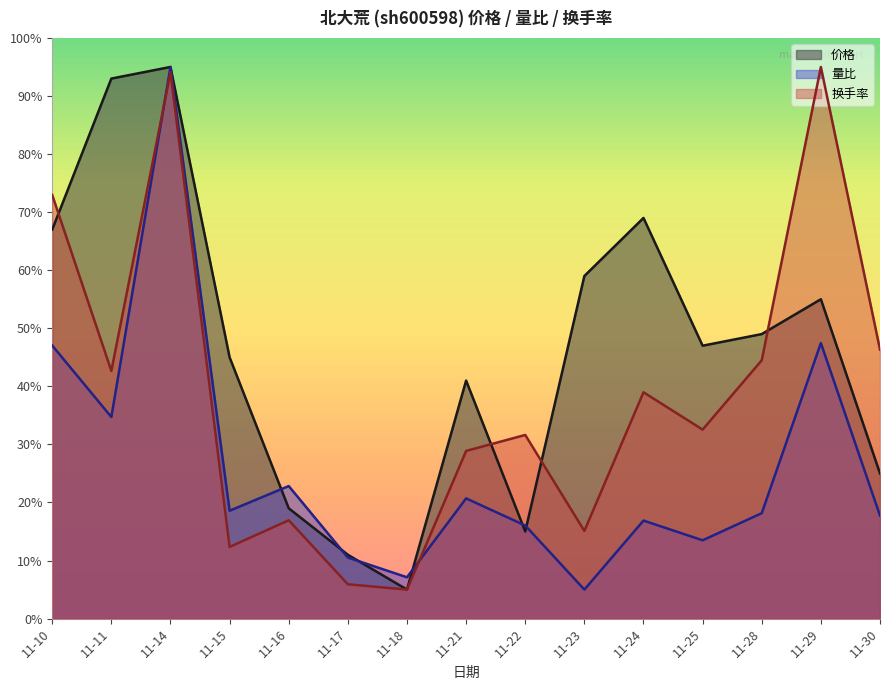

Which category has the lowest value across all series?

11-18